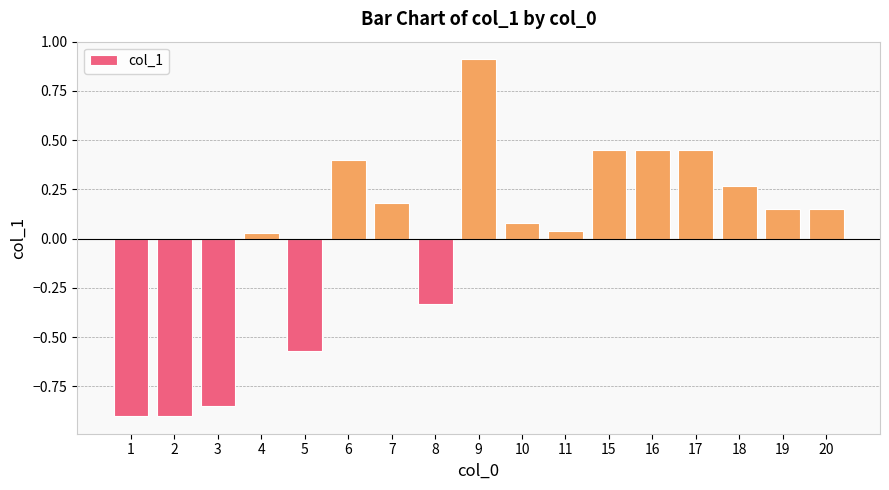

What is the minimum value shown in the chart?

-0.9